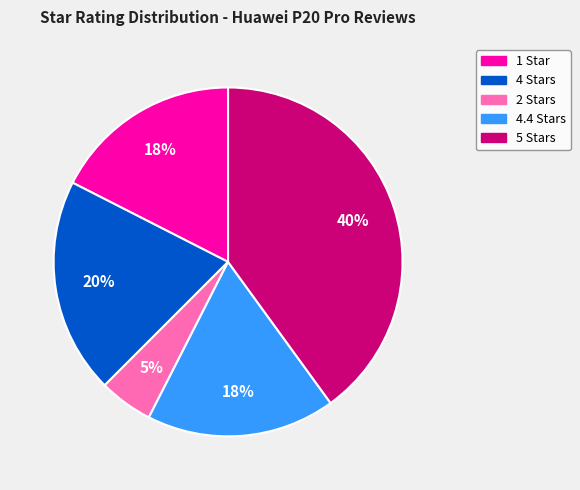

To the nearest percent, what is the difference between the largest and smallest slice percentages?

35%